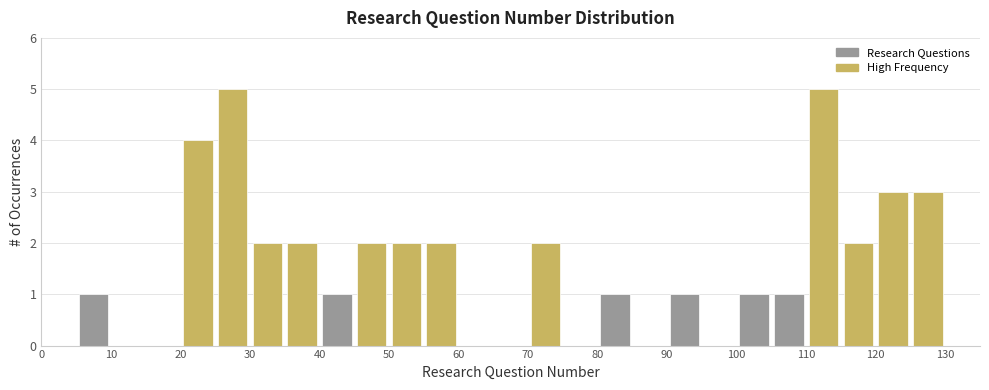

Reading left to right, list every bar in this chart as the range it spans on the x-axis followed by its height. The values are not printed on the chart, so give them approximately, as read against the axis.

0 to 5: 0
5 to 10: 1
10 to 15: 0
15 to 20: 0
20 to 25: 4
25 to 30: 5
30 to 35: 2
35 to 40: 2
40 to 45: 1
45 to 50: 2
50 to 55: 2
55 to 60: 2
60 to 65: 0
65 to 70: 0
70 to 75: 2
75 to 80: 0
80 to 85: 1
85 to 90: 0
90 to 95: 1
95 to 100: 0
100 to 105: 1
105 to 110: 1
110 to 115: 5
115 to 120: 2
120 to 125: 3
125 to 130: 3